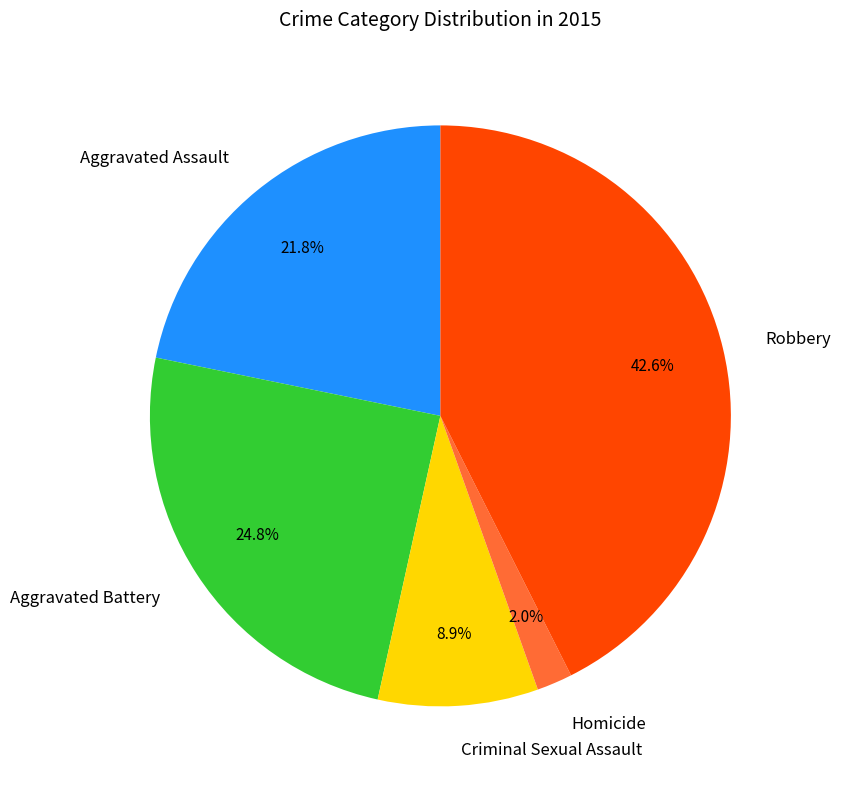

What is the ratio of the value at Robbery to the value at Aggravated Assault?

2.0